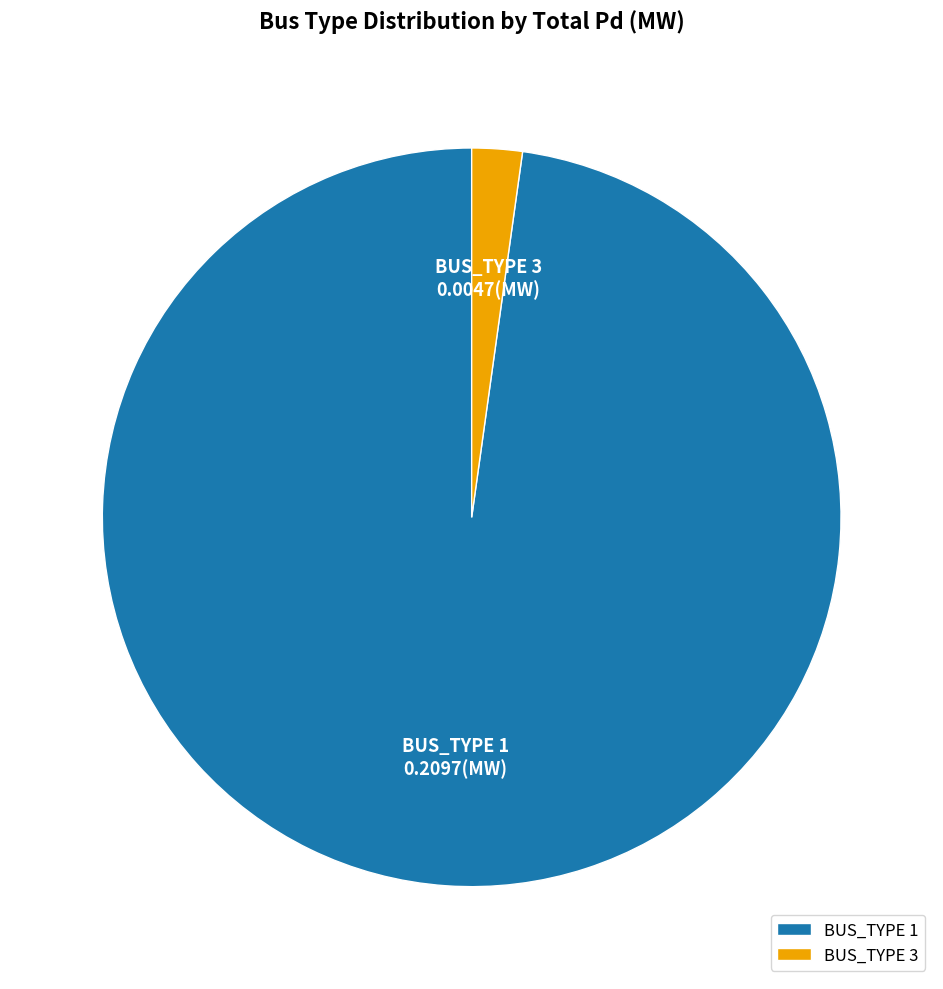

Which category has the biggest portion of the pie?

BUS_TYPE 1